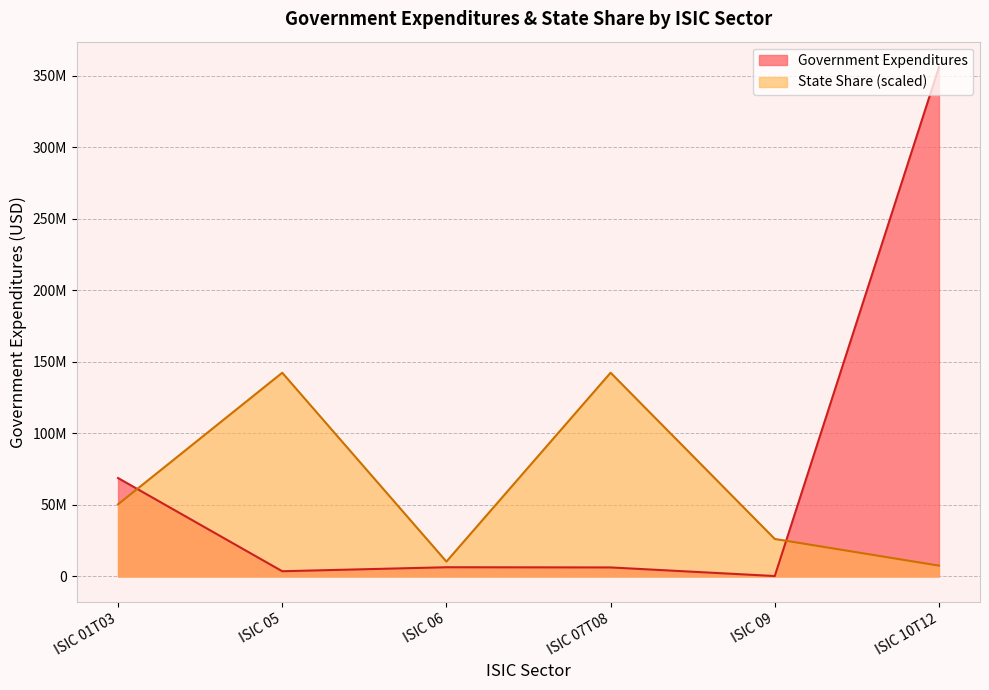

Reading right to left, extract all data points from this chart.

Government Expenditures: 355990477.5	290604.5	6296430.2	6432553.6	3641734.8	68776391.6
State Share (scaled): 7556953.4	26204915.8	142396191.0	10392393.5	142396191.0	50397640.5